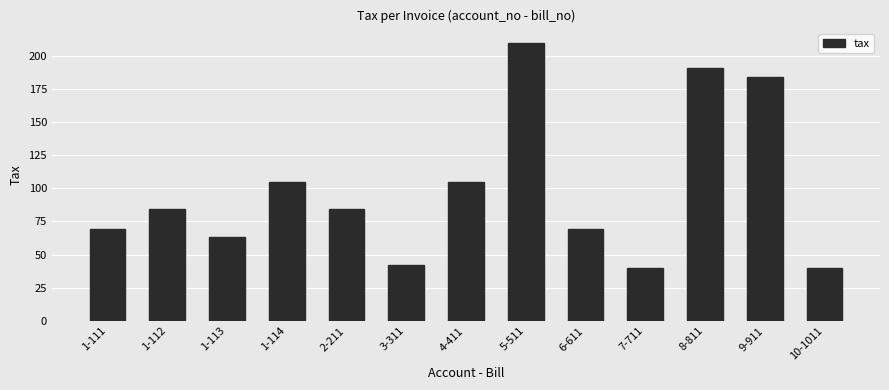

What is the change in value from 1-112 to 7-711?

-44.3